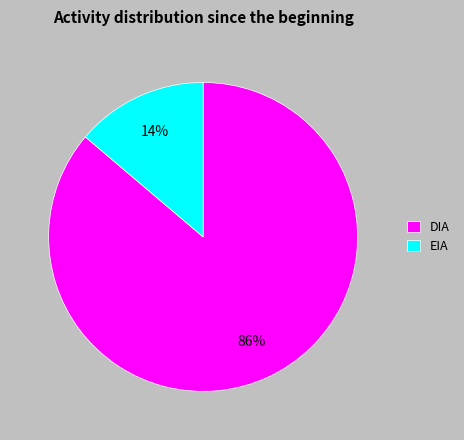

Rank the categories by value from highest to lowest.

DIA, EIA